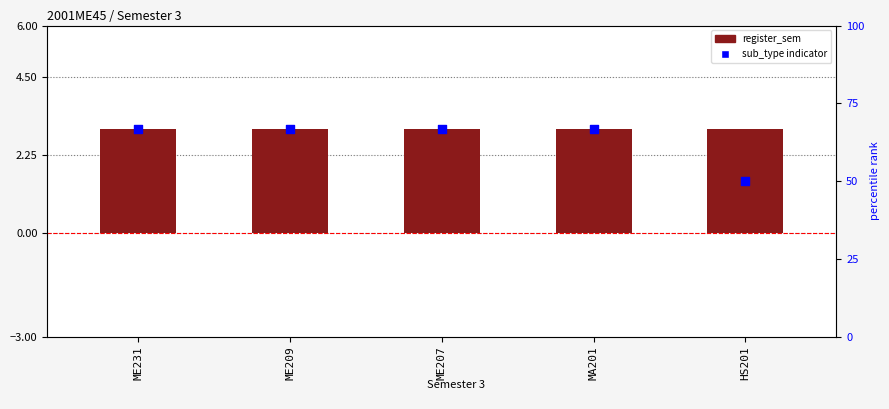

What is the total value across all series at ME207?

6.0